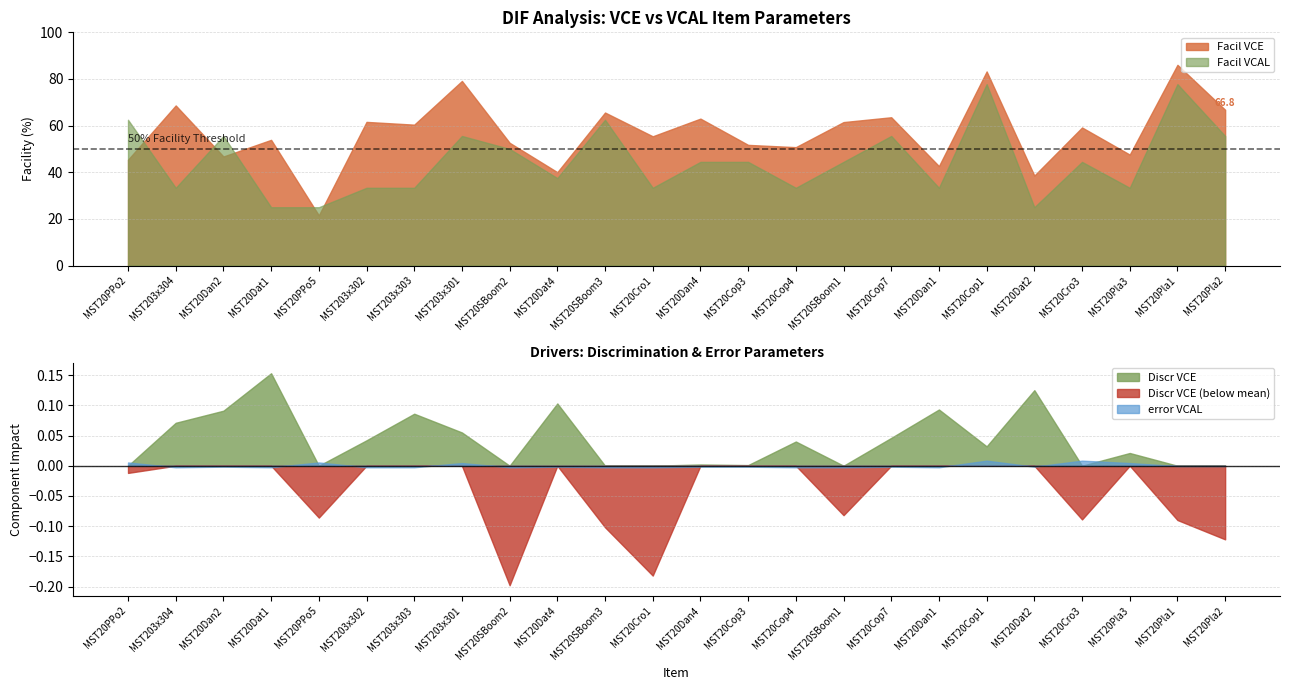

Which series has the largest total across all categories?

Facil VCE